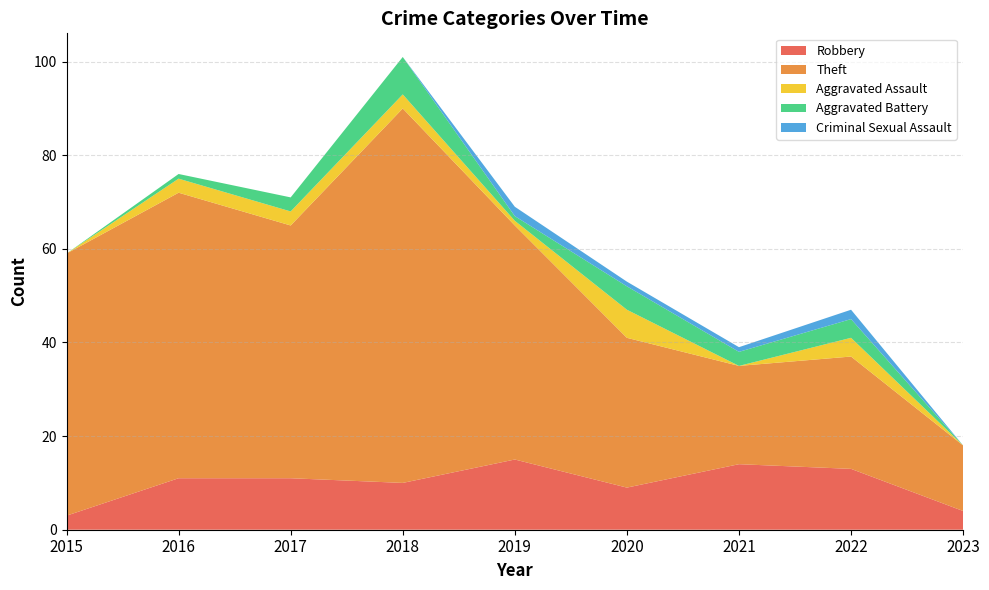

Reading left to right, what are all the values shown in this chart?

Robbery: 3	11	11	10	15	9	14	13	4
Theft: 56	61	54	80	50	32	21	24	14
Aggravated Assault: 0	3	3	3	1	6	0	4	0
Aggravated Battery: 0	1	3	8	1	5	3	4	0
Criminal Sexual Assault: 0	0	0	0	2	1	1	2	0